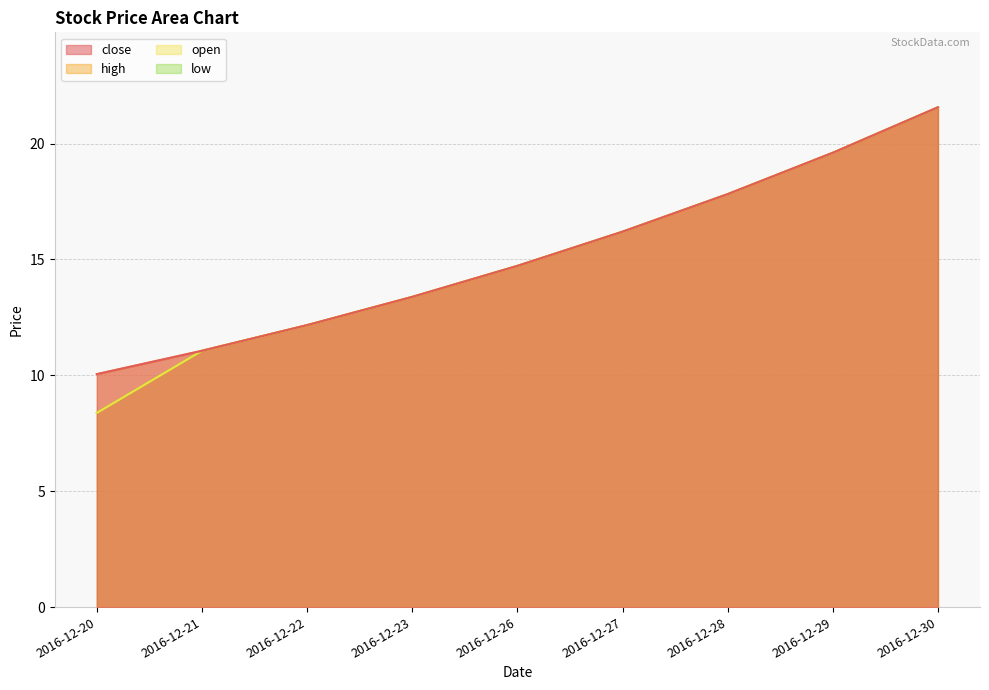

Which series has the largest total across all categories?

close